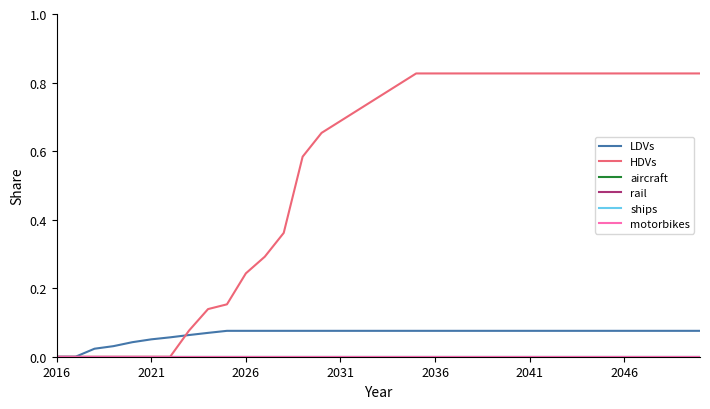

Does the chart display data point markers on the line(s)?

No